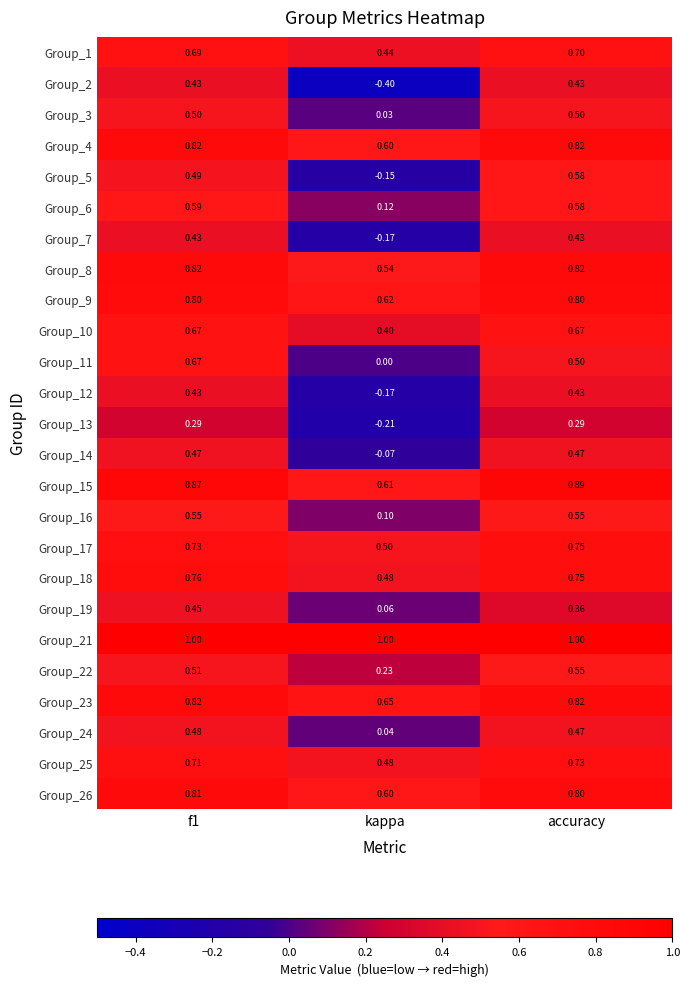

Is the value of Group_18 at accuracy greater than the value of Group_24 at accuracy?

Yes